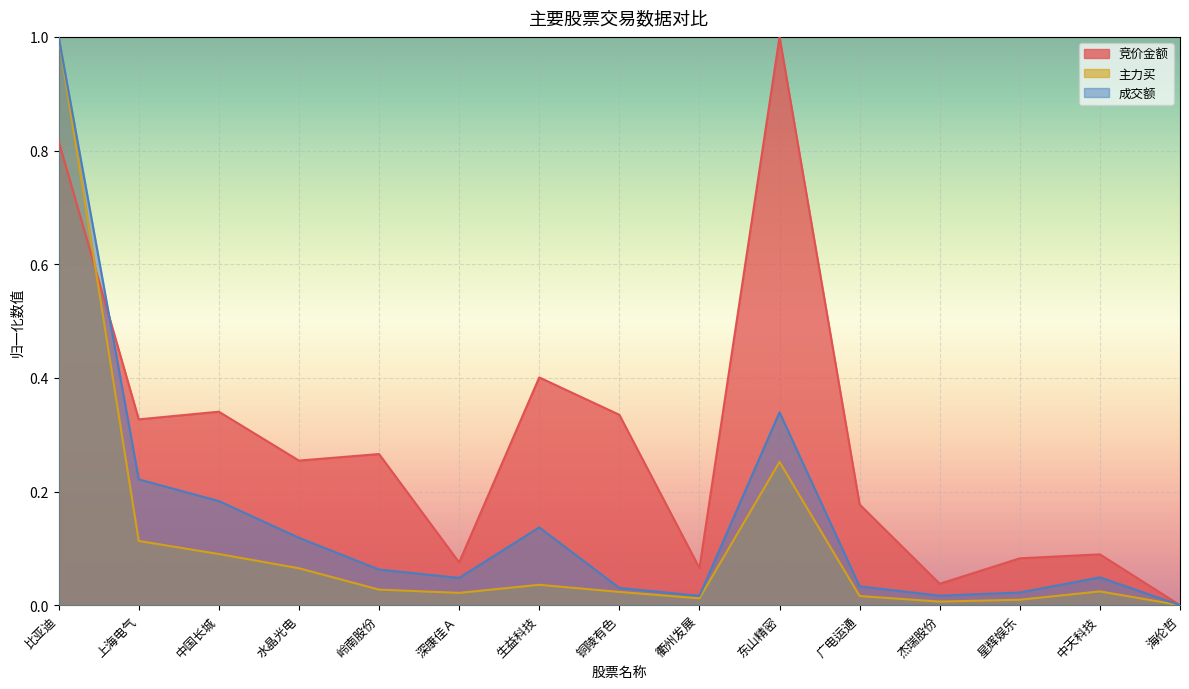

What is the label of the 2nd point from the right?

中天科技